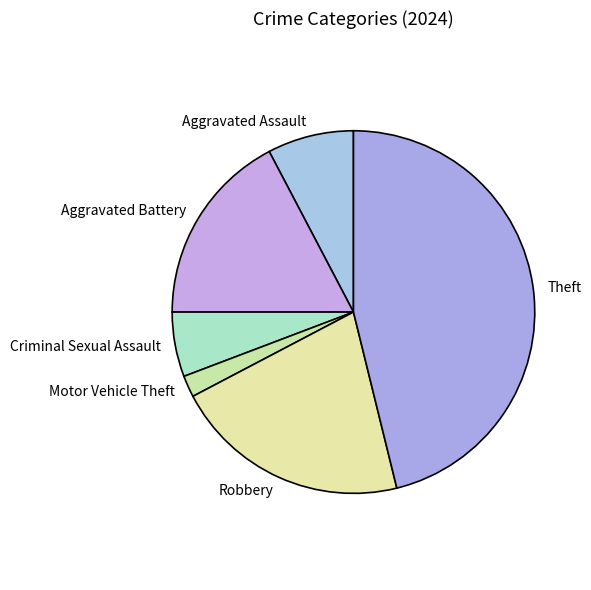

The Aggravated Battery slice represents 17% of the pie. True or false?

True